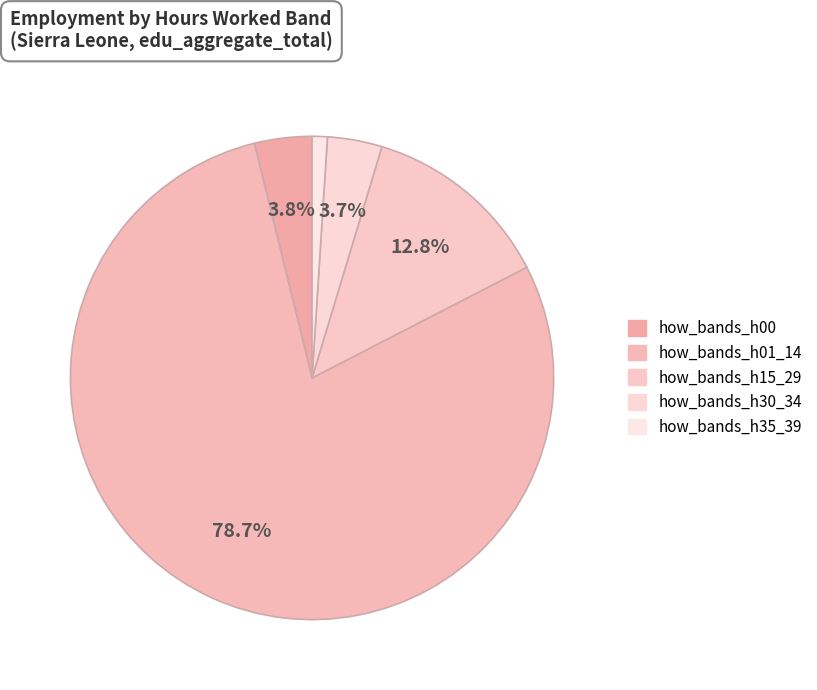

What is the smallest slice in the pie chart?

how_bands_h35_39